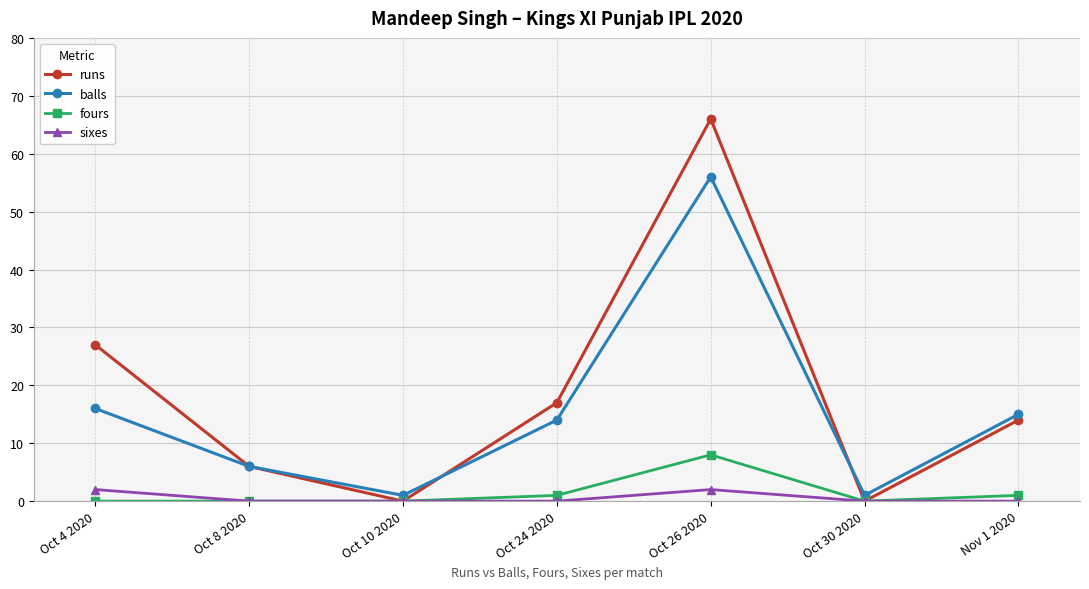

What is the maximum value for sixes?

2